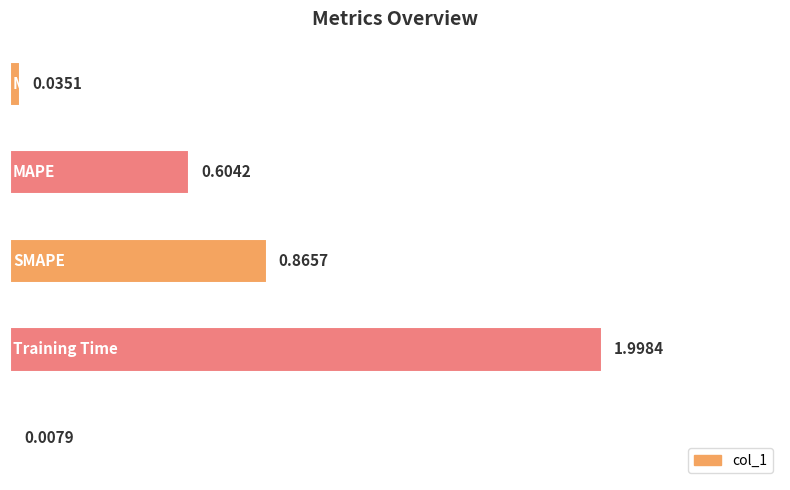

What is the difference between the second highest and second lowest values?

0.8